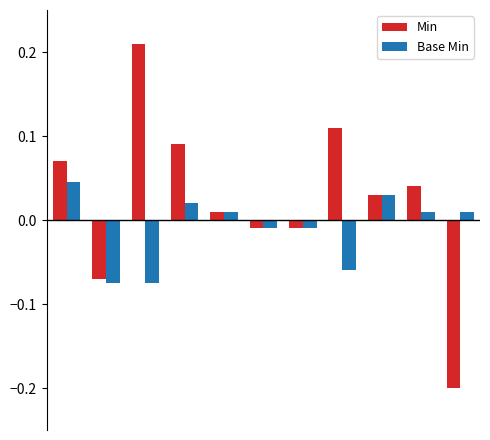

Which series has the largest total across all categories?

Min